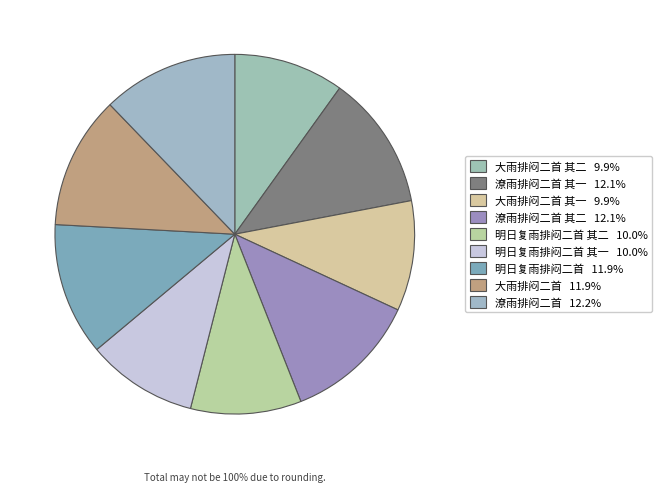

Is it true that 大雨排闷二首 is 2% of the pie?

False